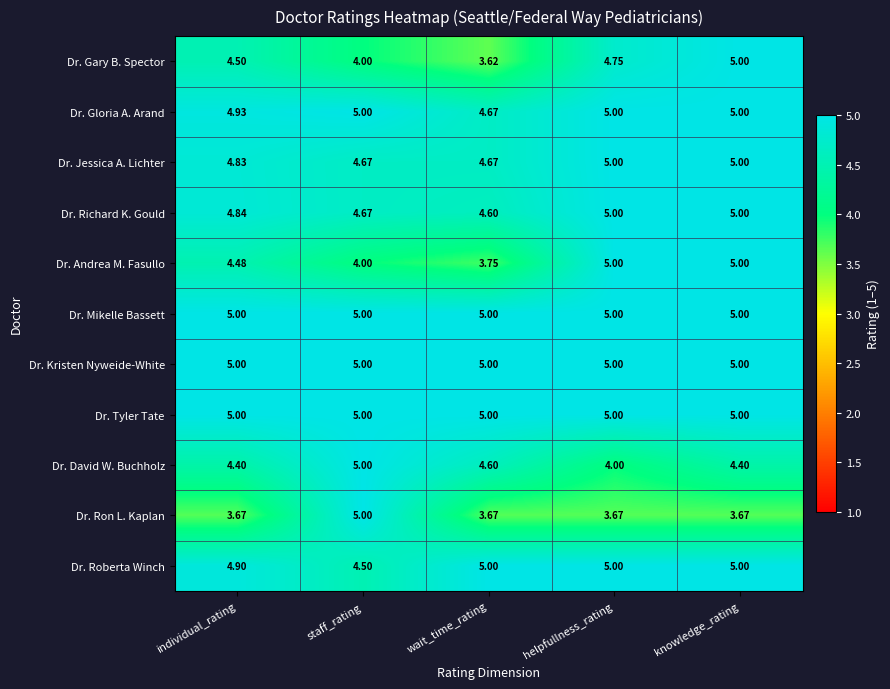

Which category has the lowest value in the Dr. David W. Buchholz series?

helpfullness_rating